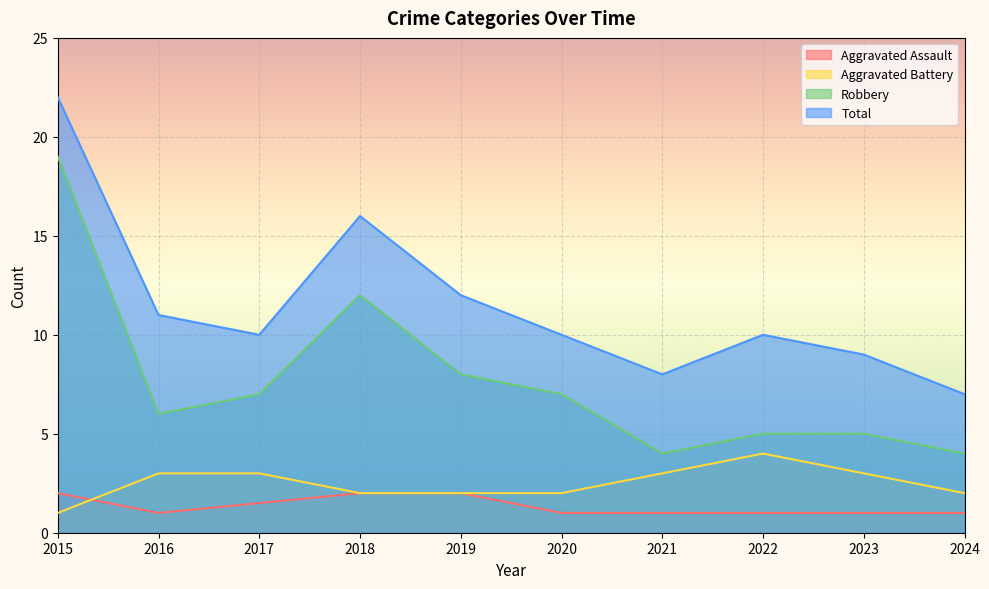

The value of Total at 2015 is 22. True or false?

True